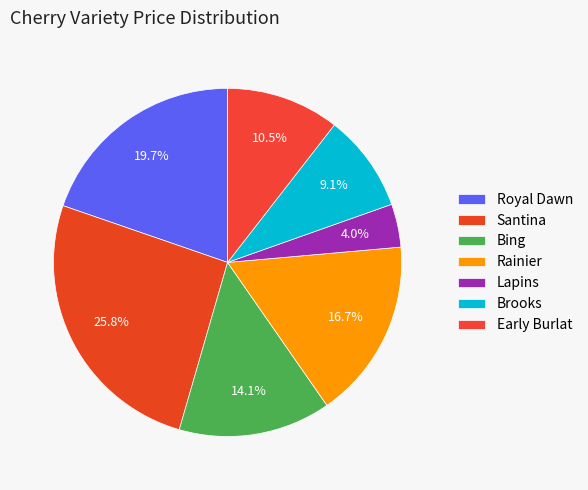

Count the number of slices in the pie.

7